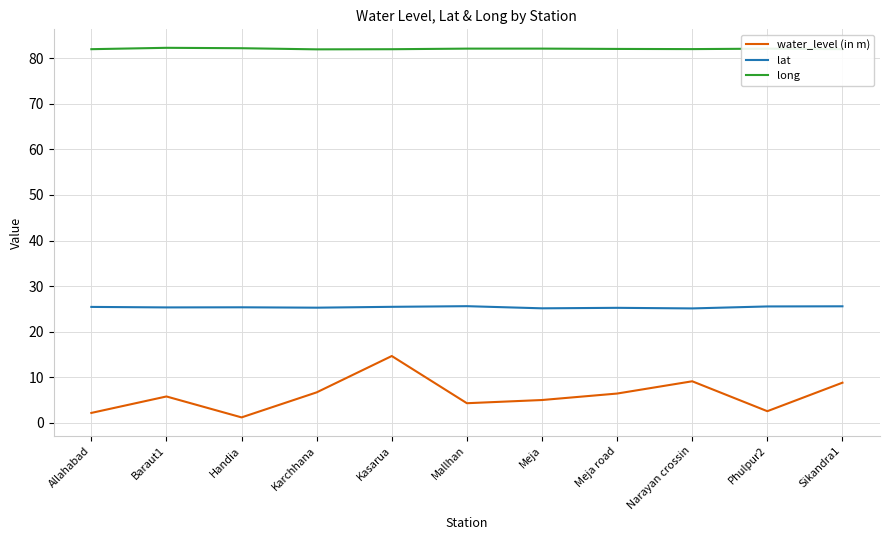

List the series in order of their overall mean, highest first.

long, lat, water_level (in m)